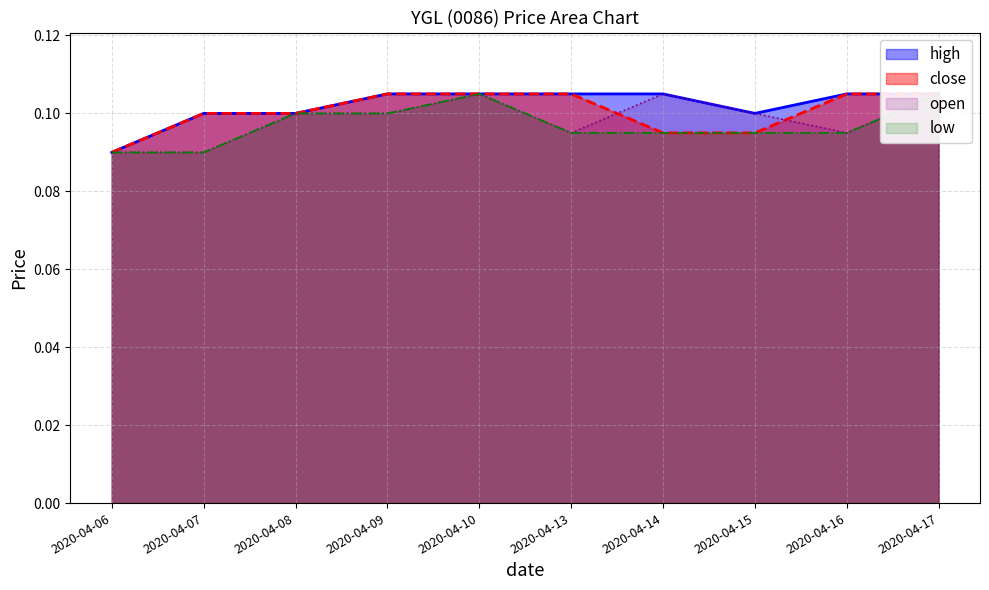

How many interior local peaks does the low series have?

1